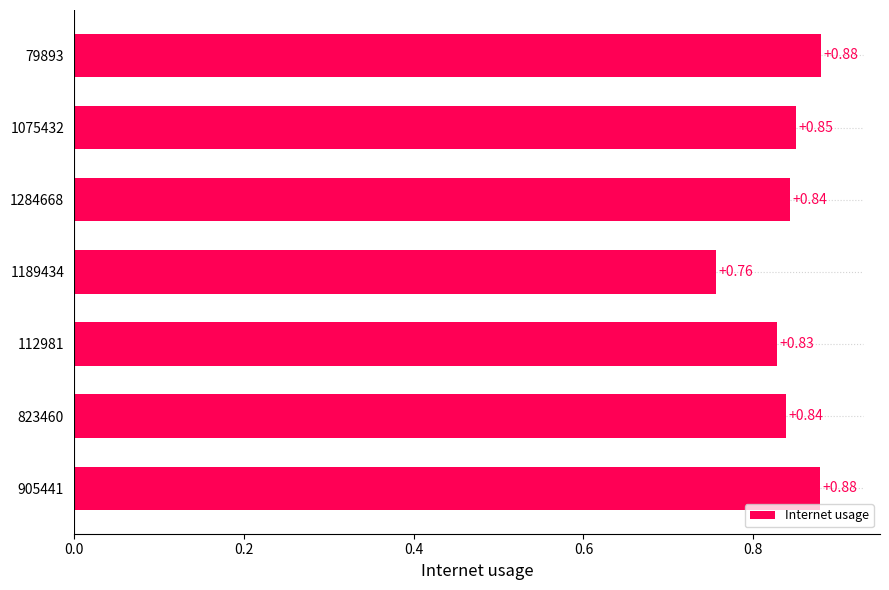

Which has a higher value, 1189434 or 1284668?

1284668